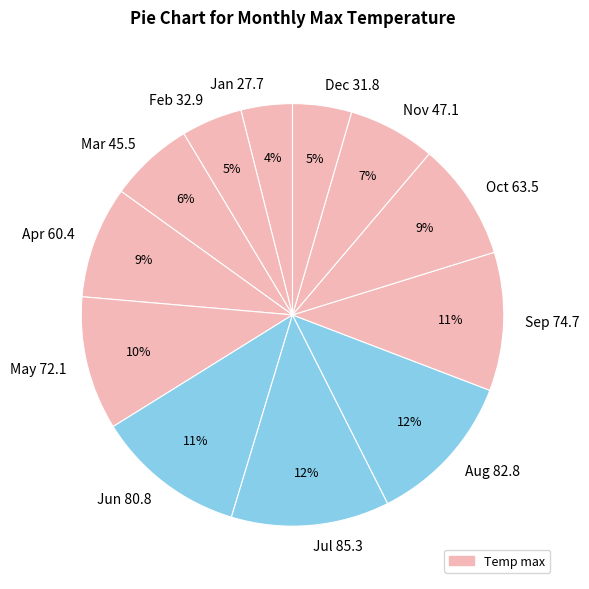

Is it true that Sep 74.7 is 11% of the pie?

True